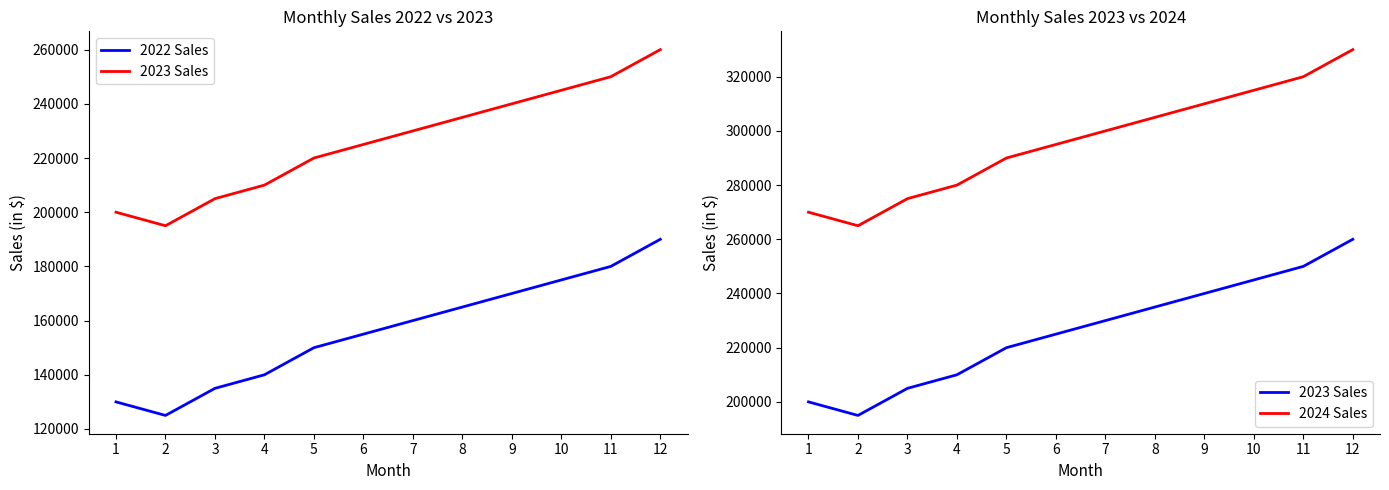

What is the difference between the maximum and minimum values in the 2023 Sales series?

65000